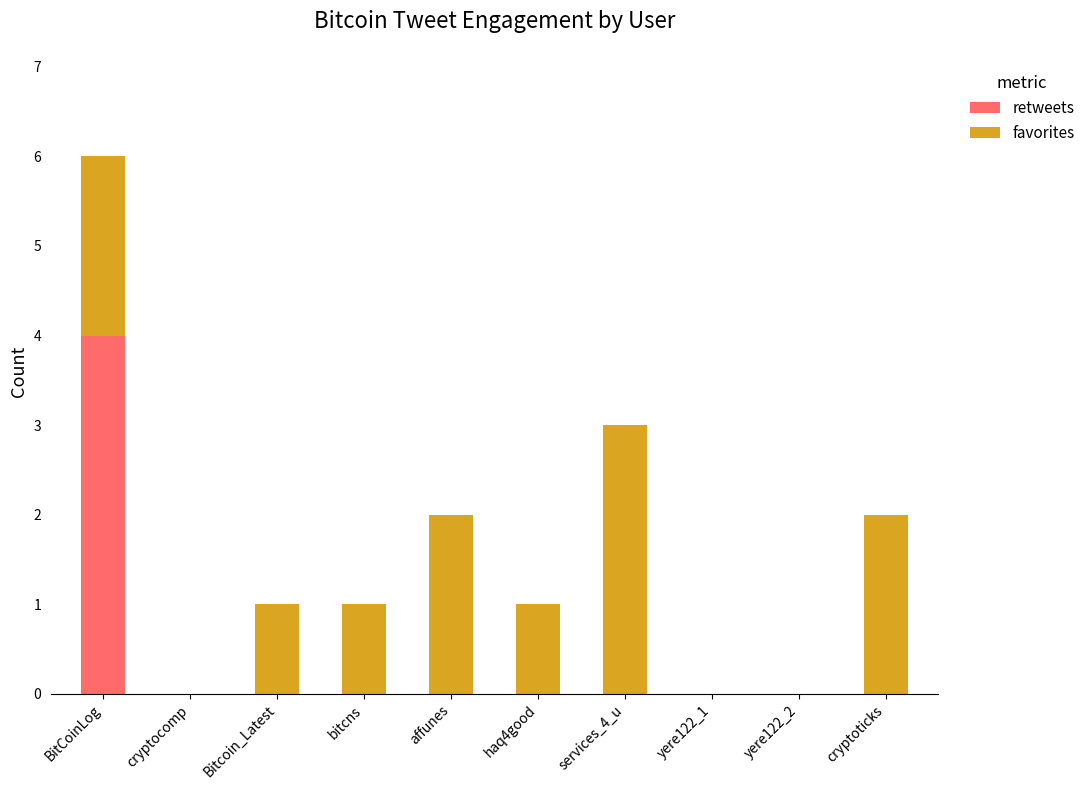

The value of retweets at Bitcoin_Latest is 1. True or false?

False